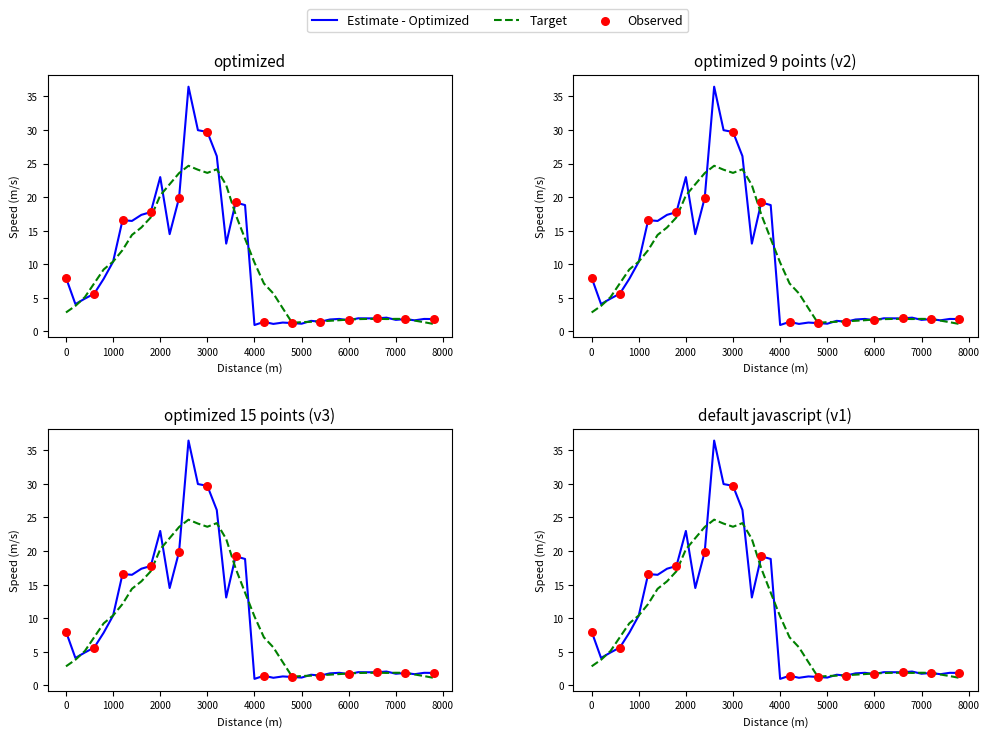

Which series has the largest Y range (max minus min)?

Estimate - Optimized